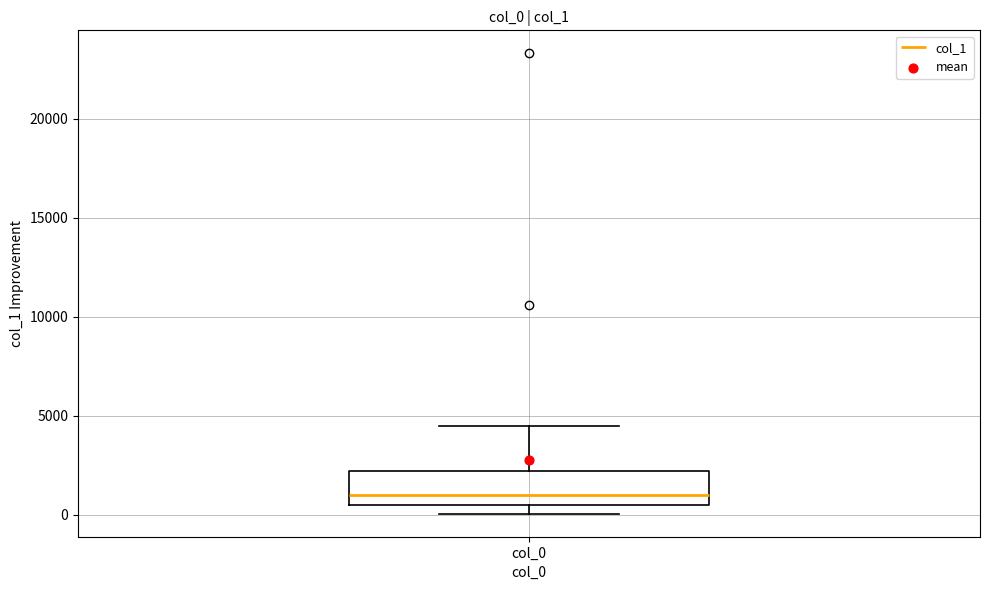

Where does the median line of the box for col_0 sit on the y-axis? The values are not printed on the chart, so give them approximately, as read against the axis.

1000